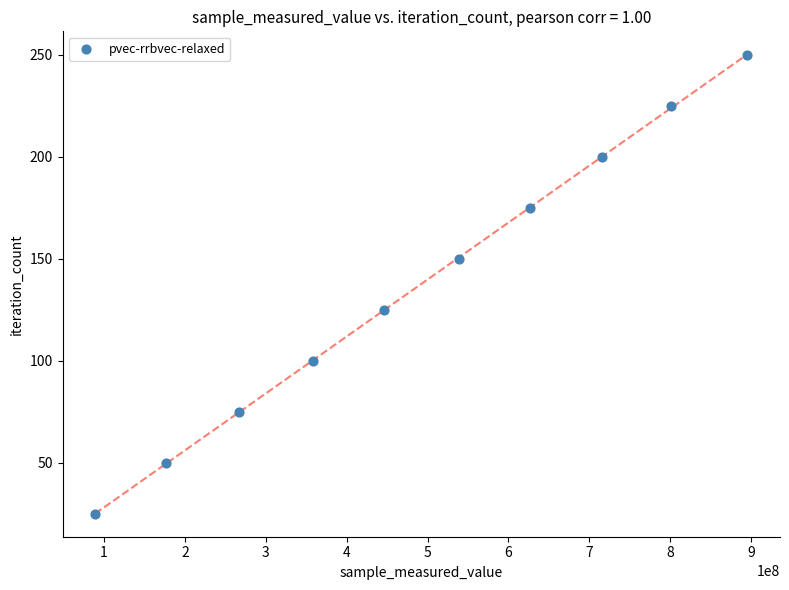

What is the range of Y values (max minus min)?

225